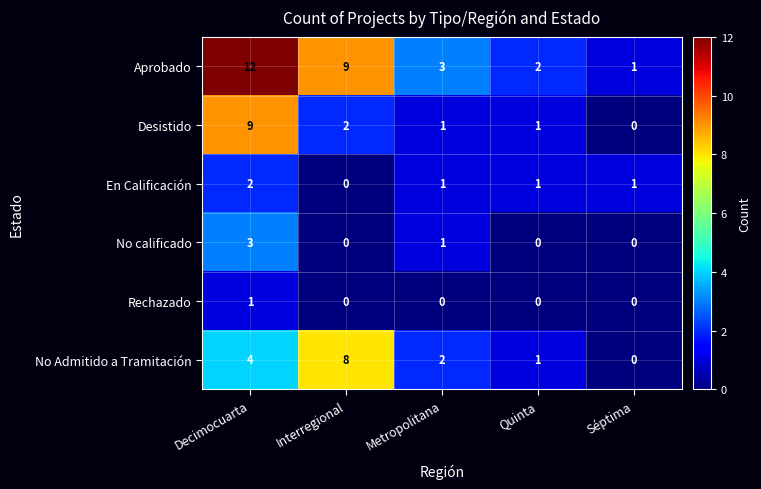

Which series has the largest range (max minus min)?

Aprobado